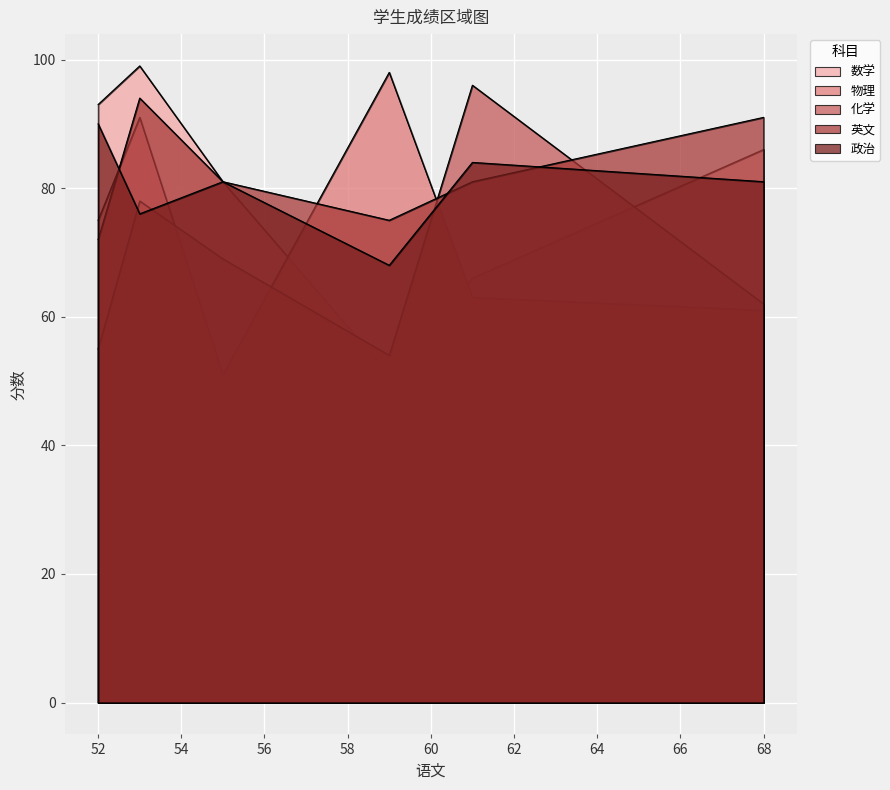

Count the 英文 values in the range 75 to 91.

4